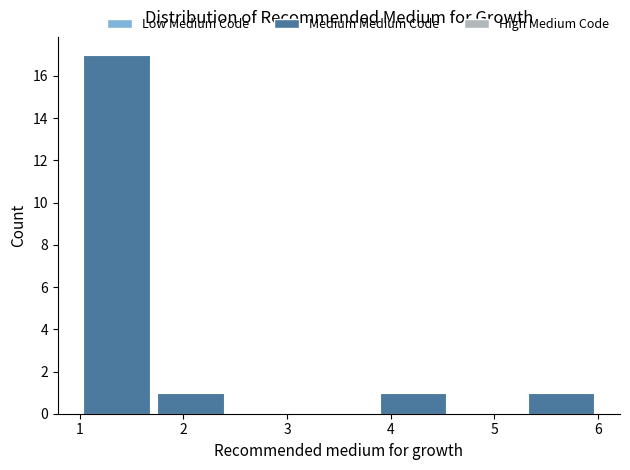

Reading left to right, transcribe this chart: for each bar, give the range it covers on the x-axis and its height. Neither the bar edges nor the heights are printed on the chart, so give them approximately, as read against the axes.

1.0 to 1.7: 17
1.7 to 2.4: 1
2.4 to 3.1: 0
3.1 to 3.9: 0
3.9 to 4.6: 1
4.6 to 5.3: 0
5.3 to 6.0: 1